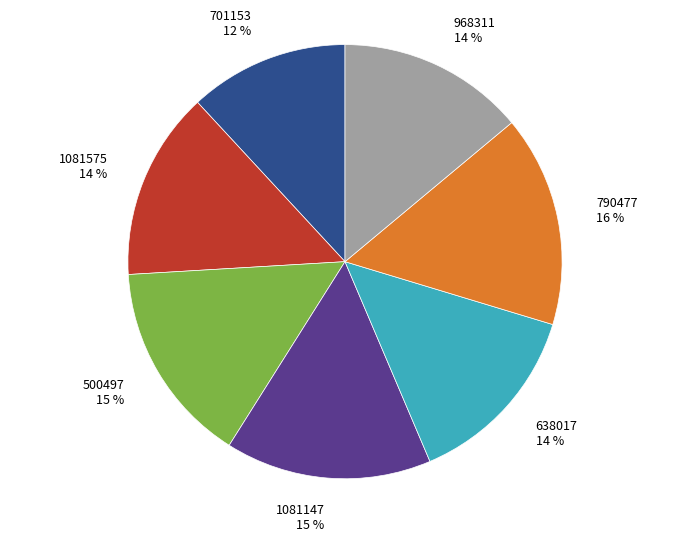

Is the sum of 638017 and 701153 greater than half?

No